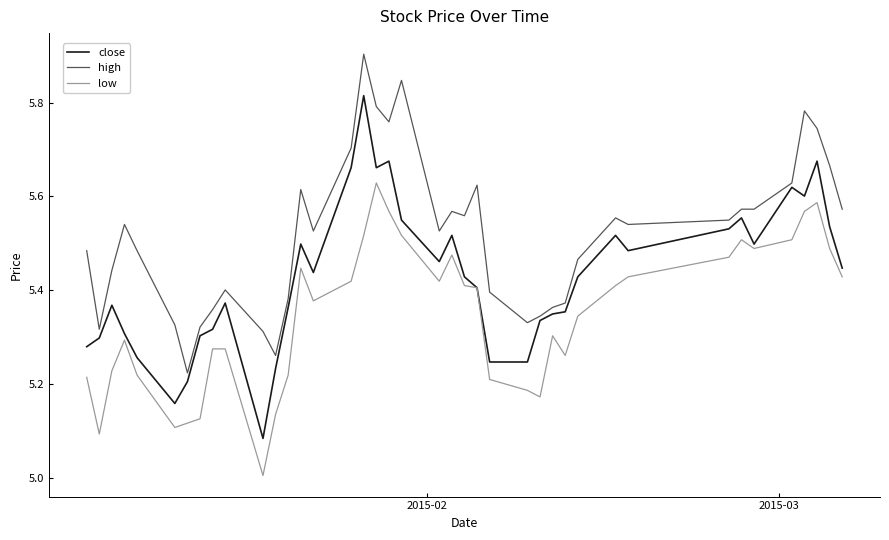

True or false: low and high intersect in this chart.

False